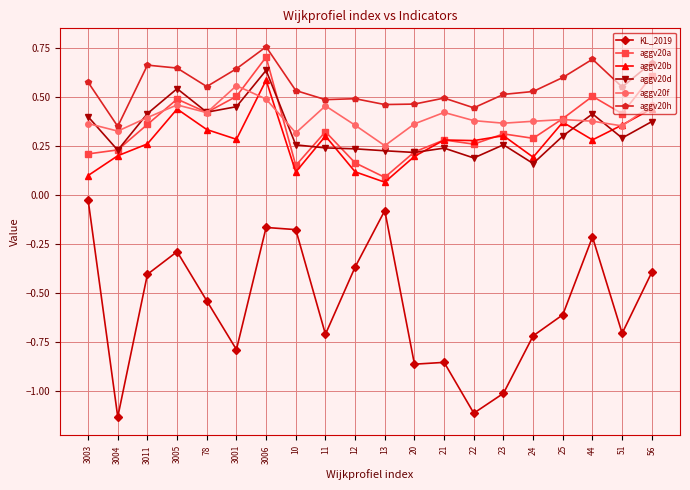

What position from the right is 3011?

18